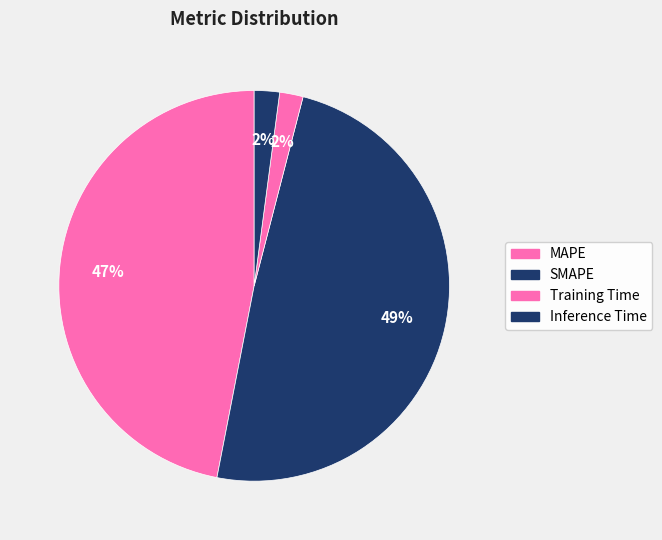

Between MAPE and Training Time, which is larger?

MAPE